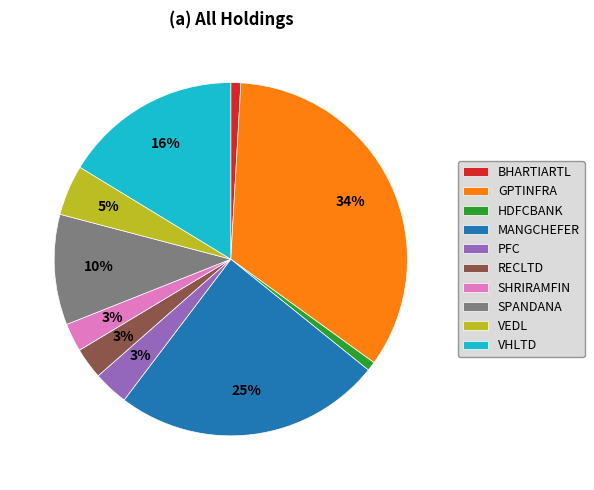

What is the largest slice in the pie chart?

GPTINFRA